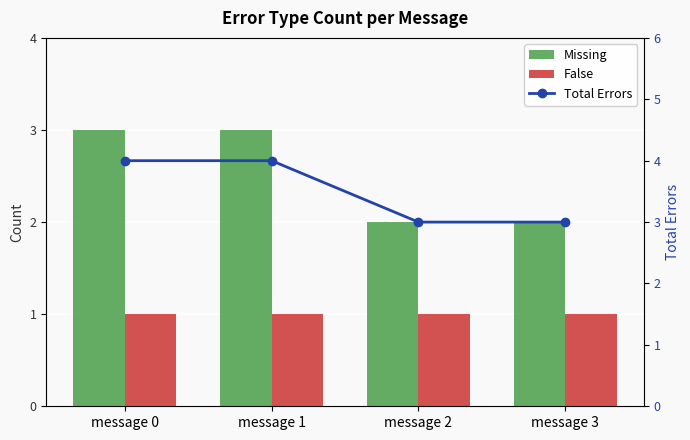

Are the bars horizontal?

No